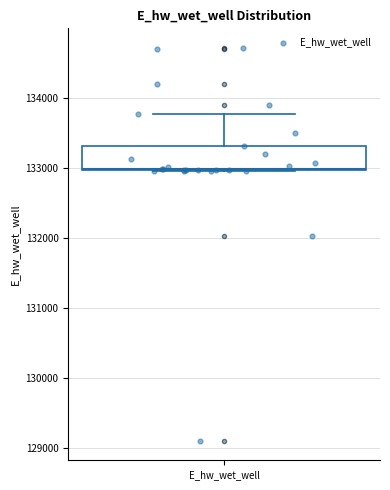

Where is the upper edge of the box for E_hw_wet_well on the y-axis? The values are not printed on the chart, so give them approximately, as read against the axis.

133300